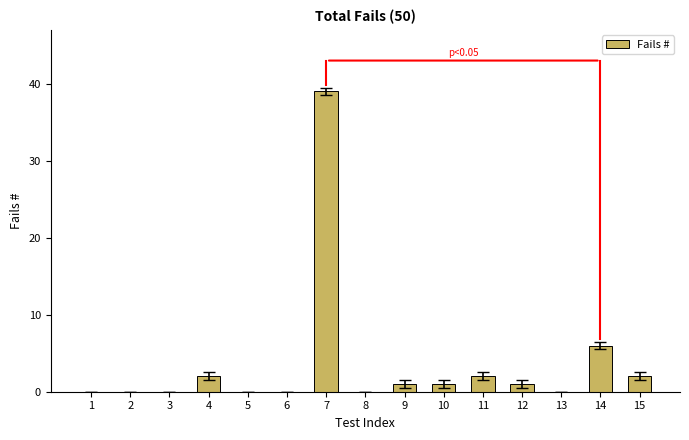

What is the greatest value displayed?

39